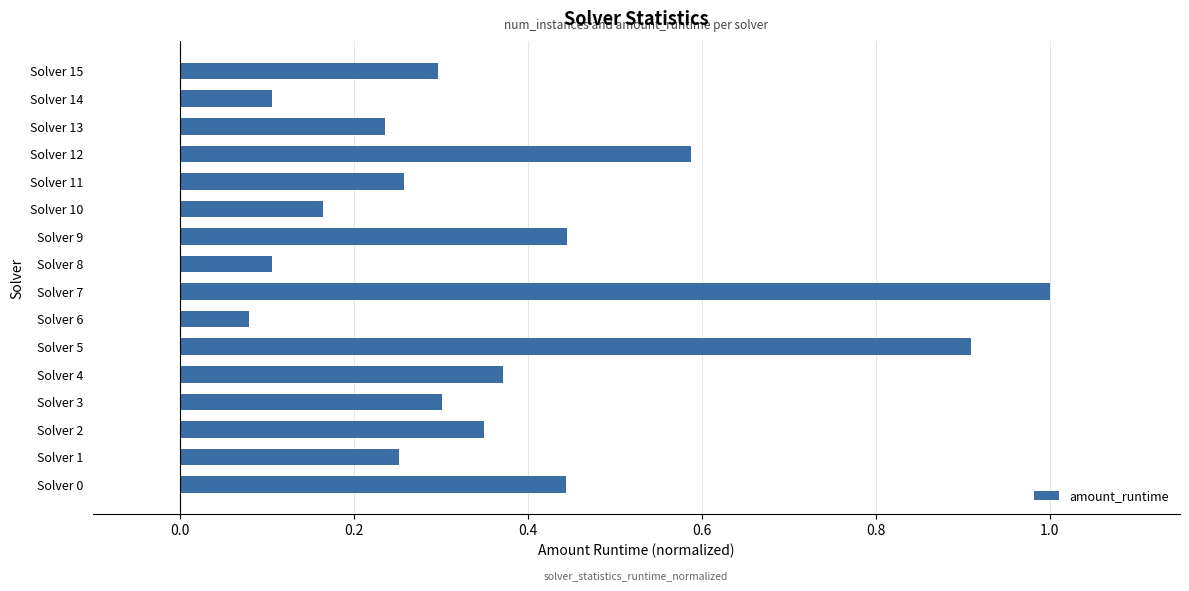

What is the change in value from Solver 7 to Solver 8?

-0.9